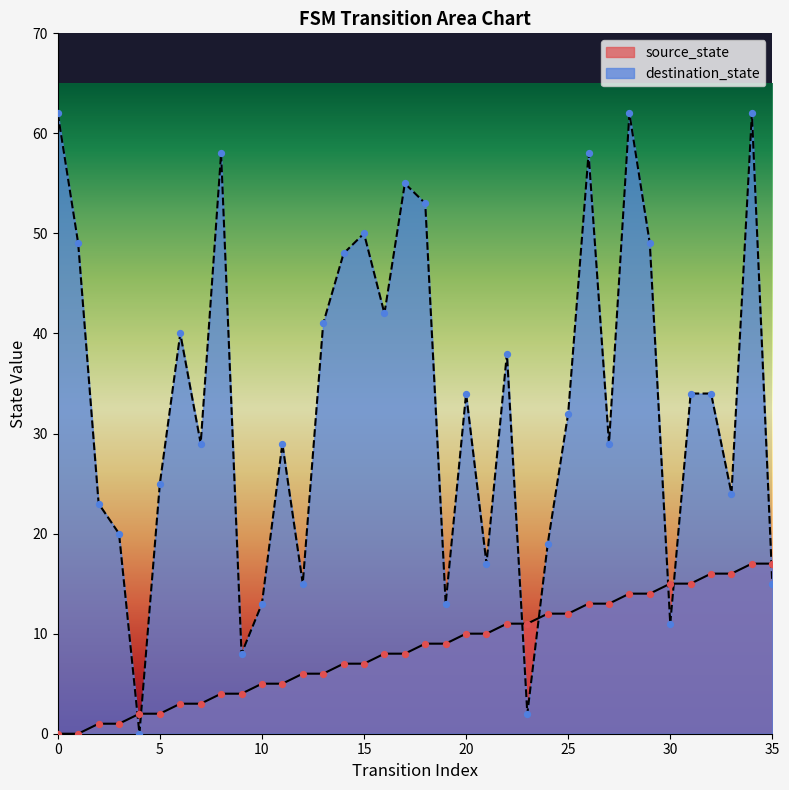

What are all the series names shown in the legend?

source_state, destination_state